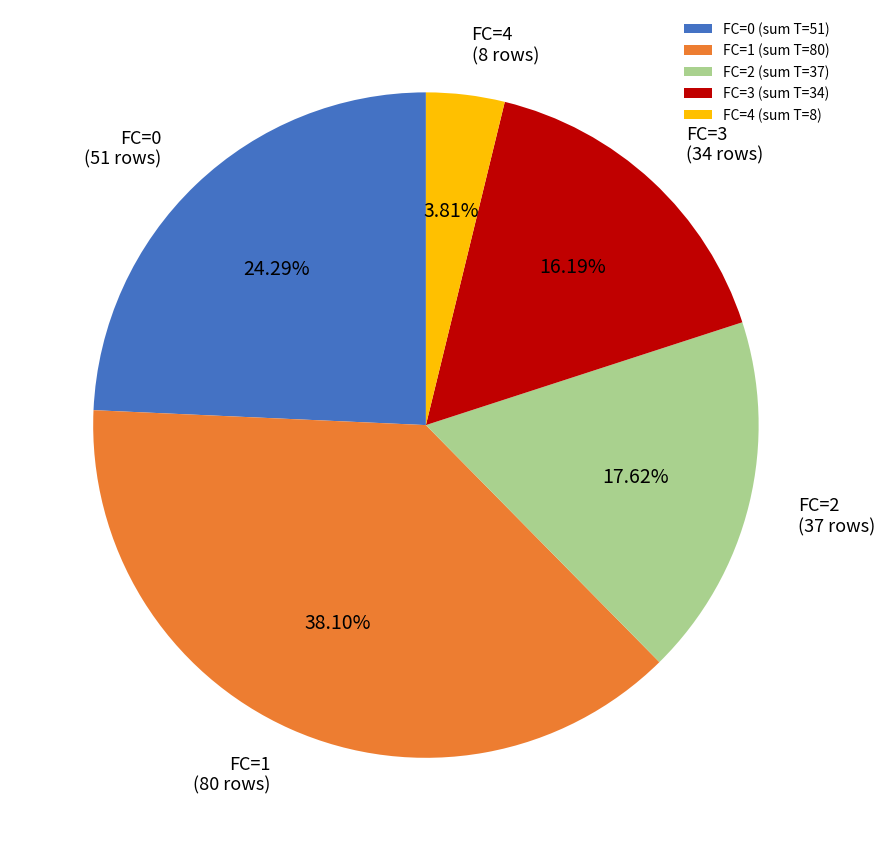

What is the ratio of the value at FC=2 (sum T=37) to the value at FC=3 (sum T=34)?

1.1